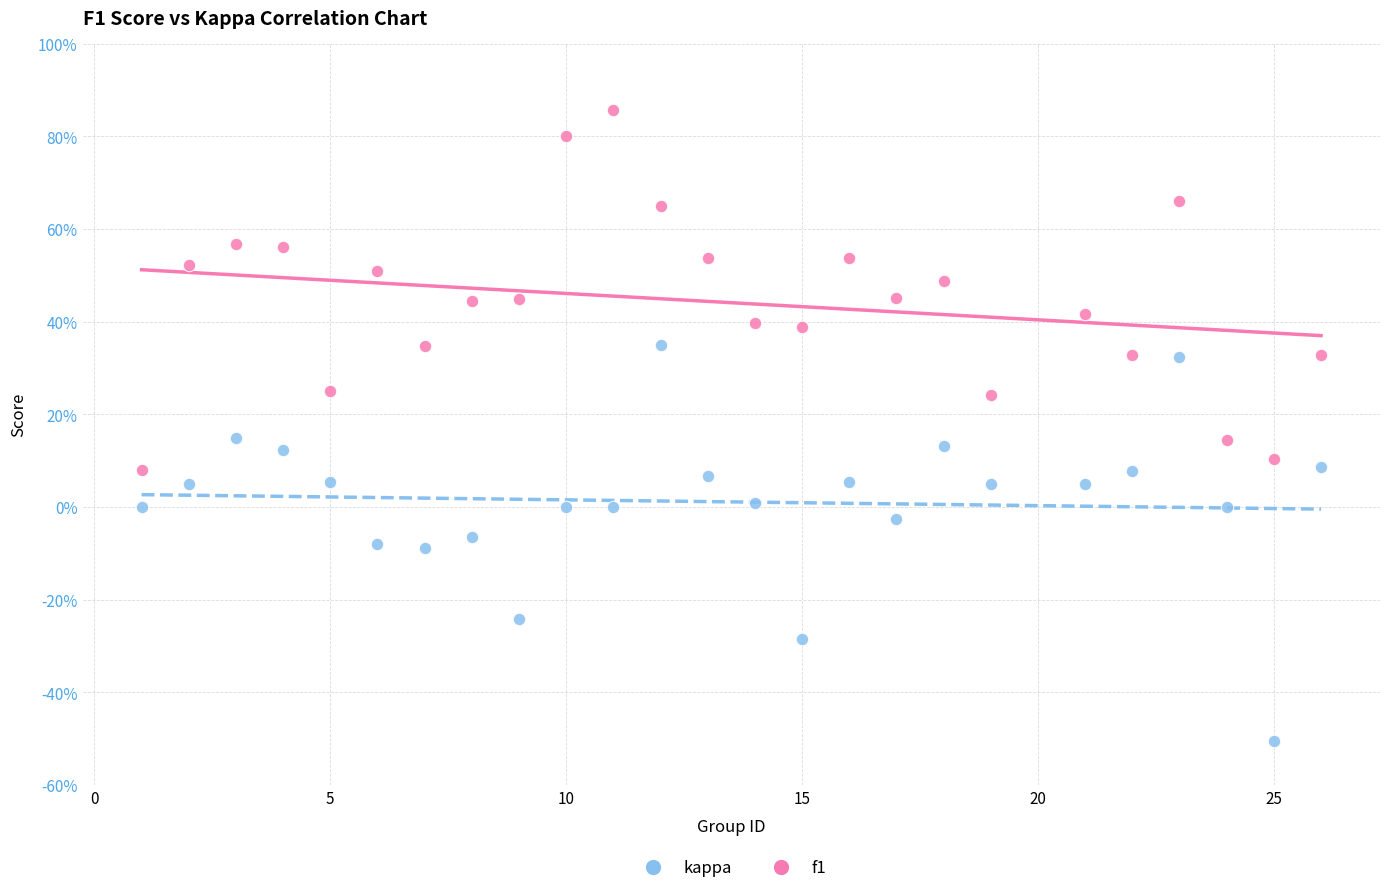

What are all the series names shown in the legend?

kappa, f1